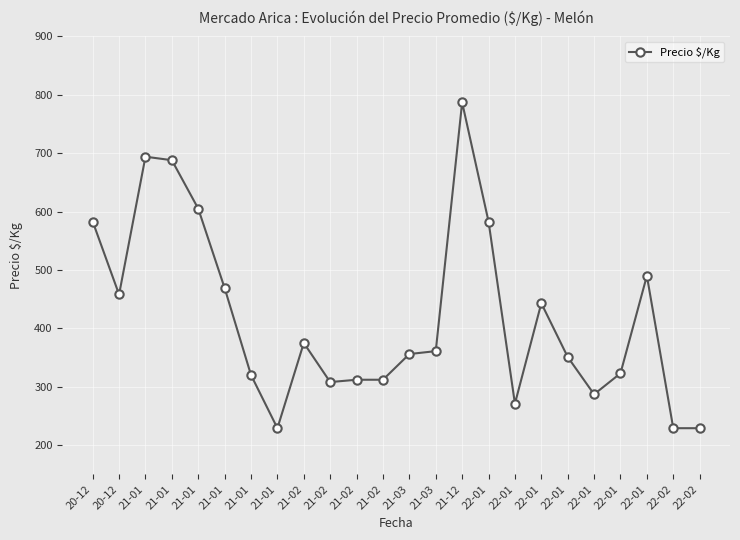

Count the number of data series in this chart.

1